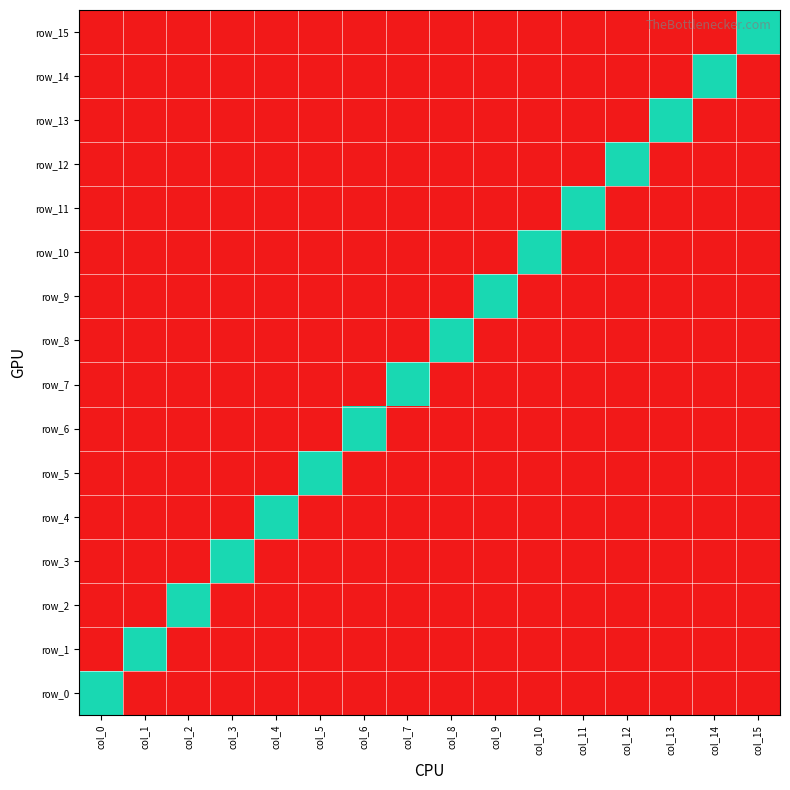

How many positive values does the row_11 series have?

1